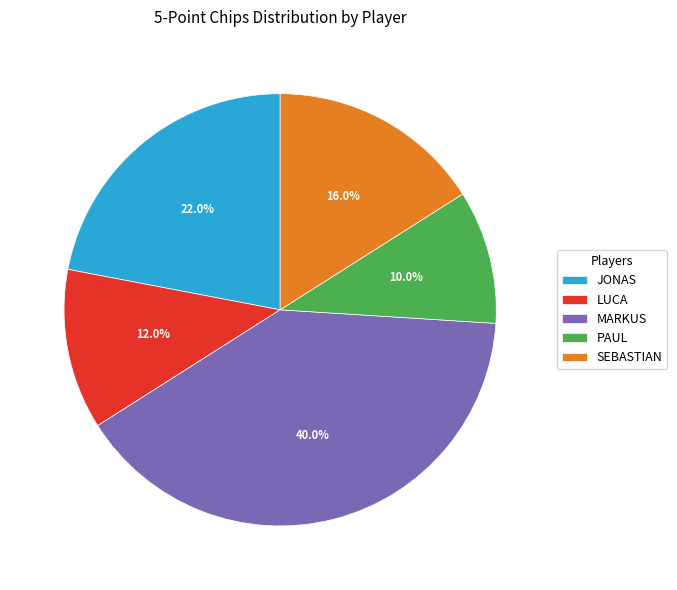

To the nearest percent, what is the difference between the largest and smallest slice percentages?

30%